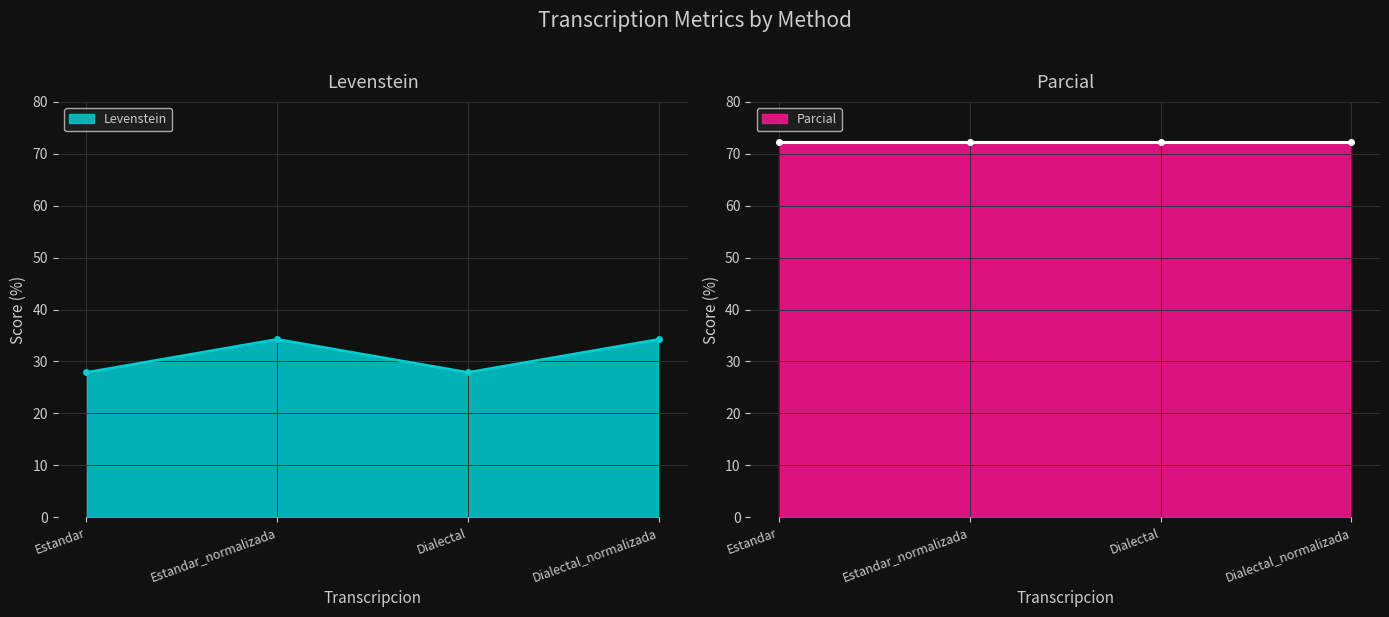

True or false: the data shows 17.6 at Estandar.

False